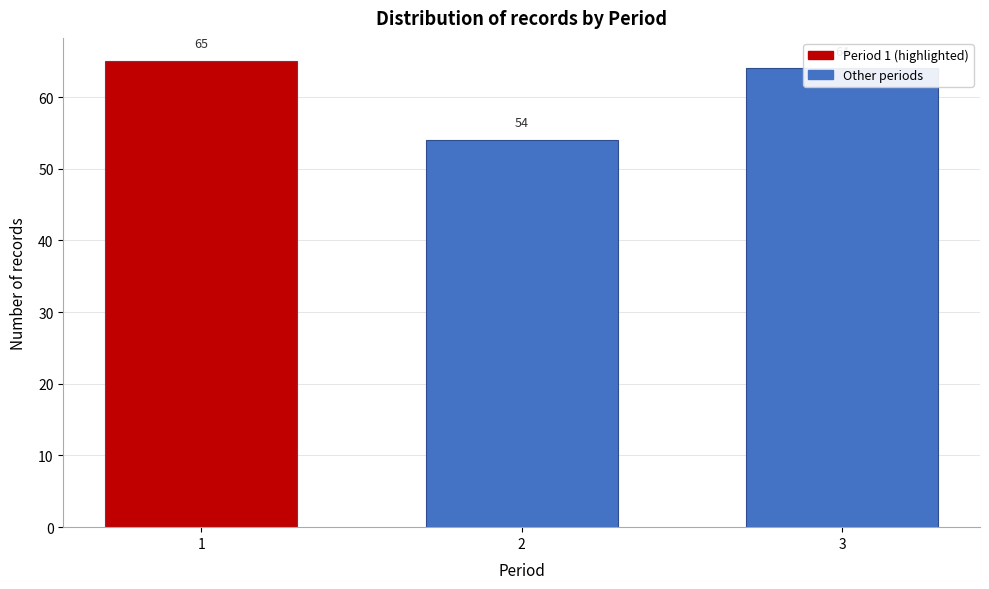

What is the sum of the values at 2 and 1?

119